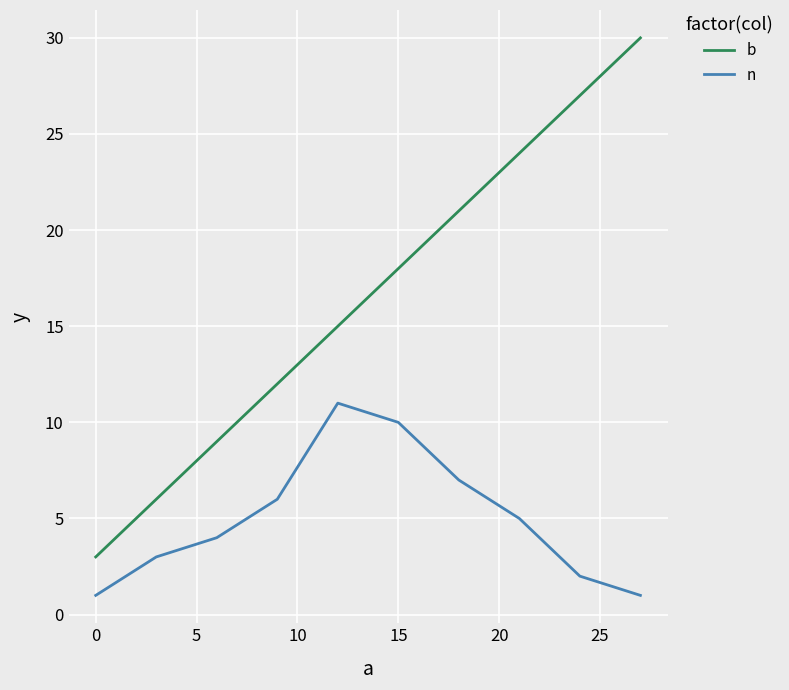

Which series has the largest total across all categories?

b